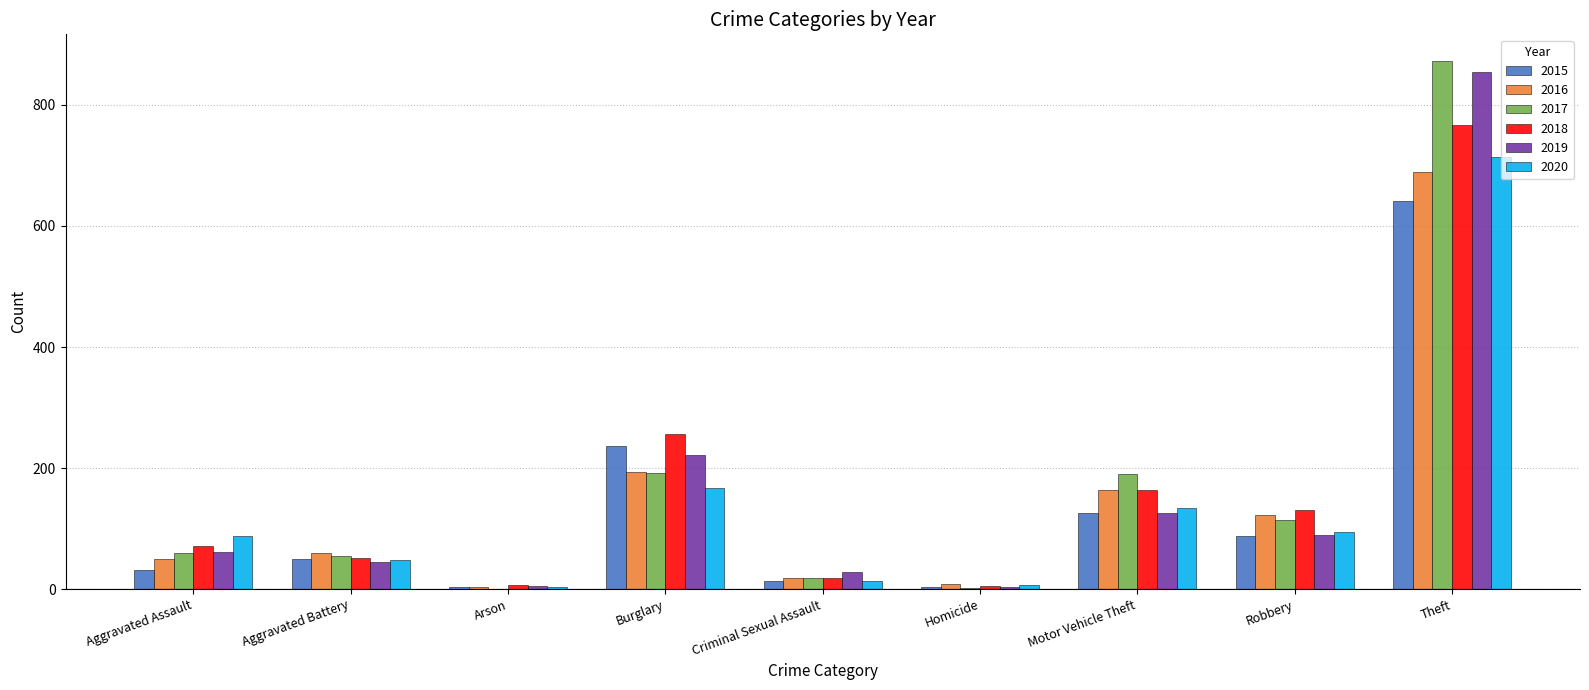

Which category has the highest value across all series?

Theft